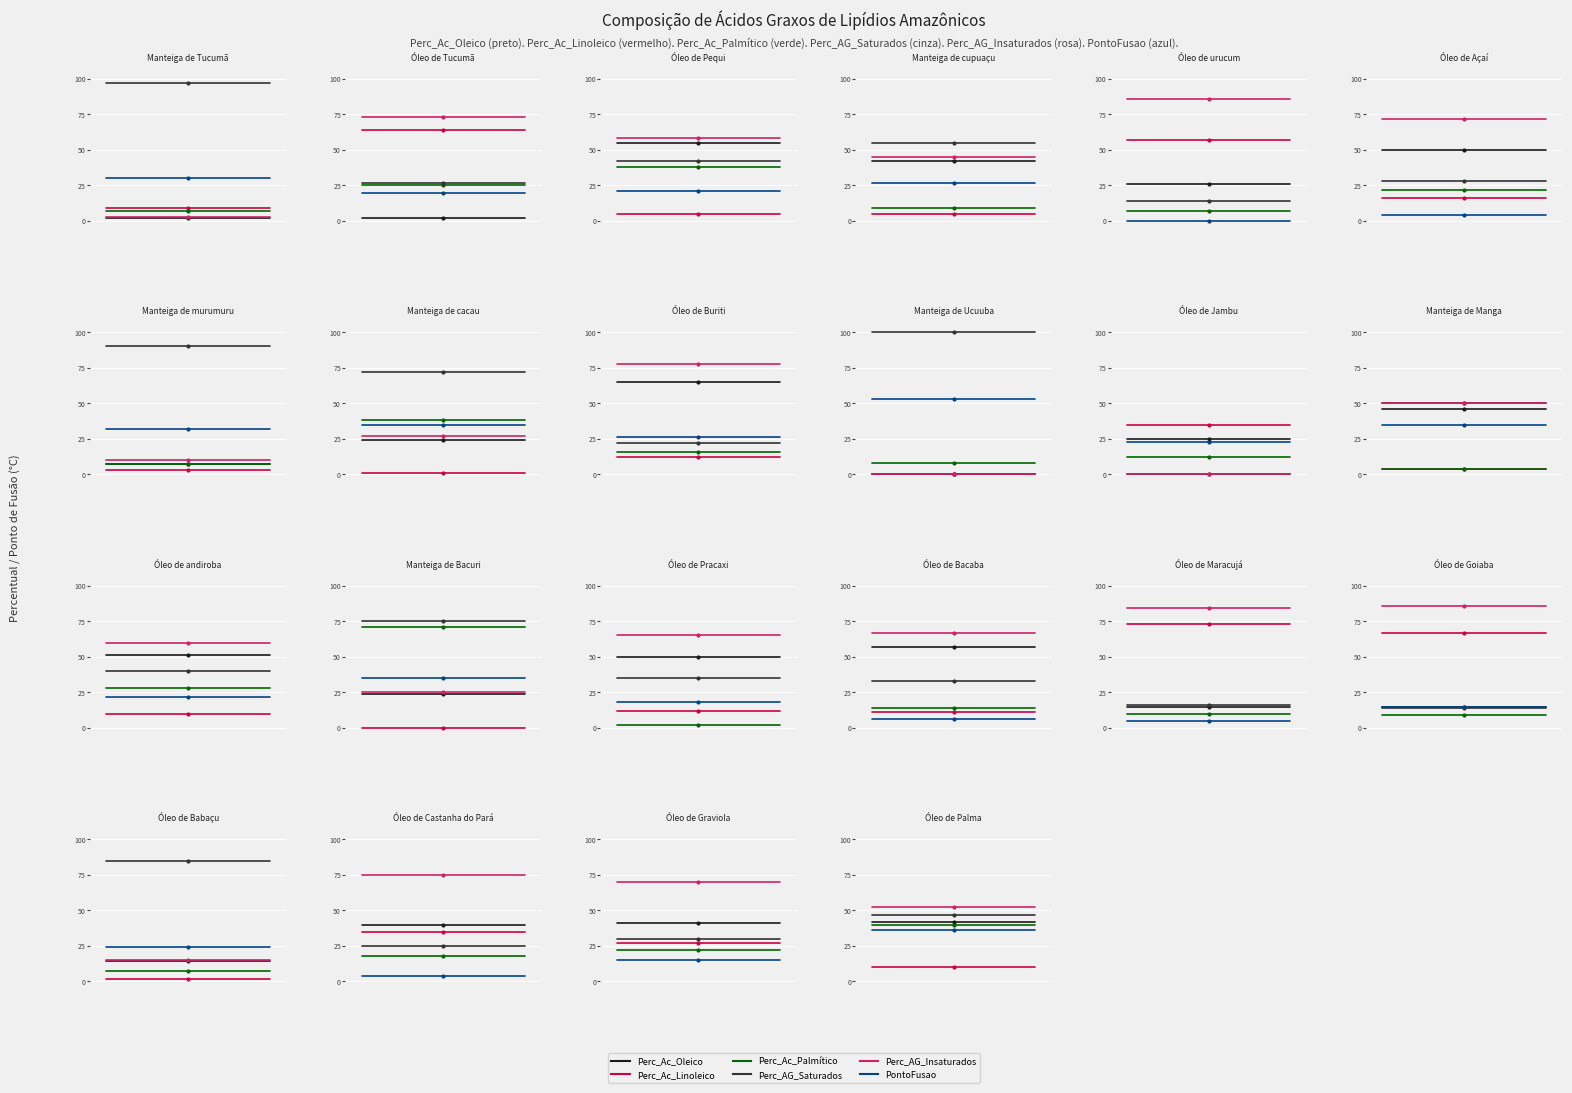

How many lines are shown in the chart?

6